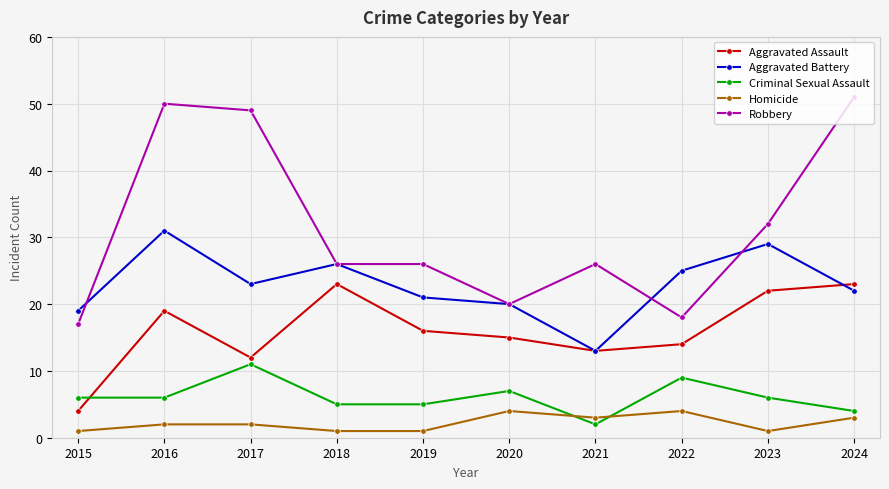

True or false: Aggravated Battery has more than 2 points higher than both neighbors.

True